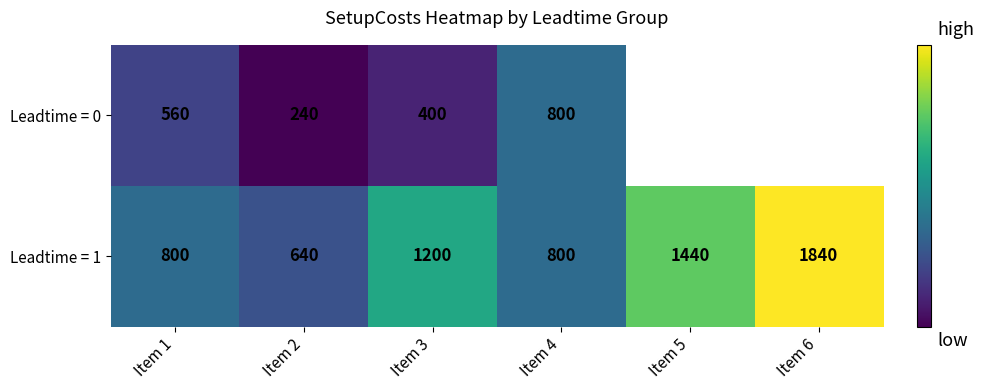

What is the total value across all series at Item 3?

1600